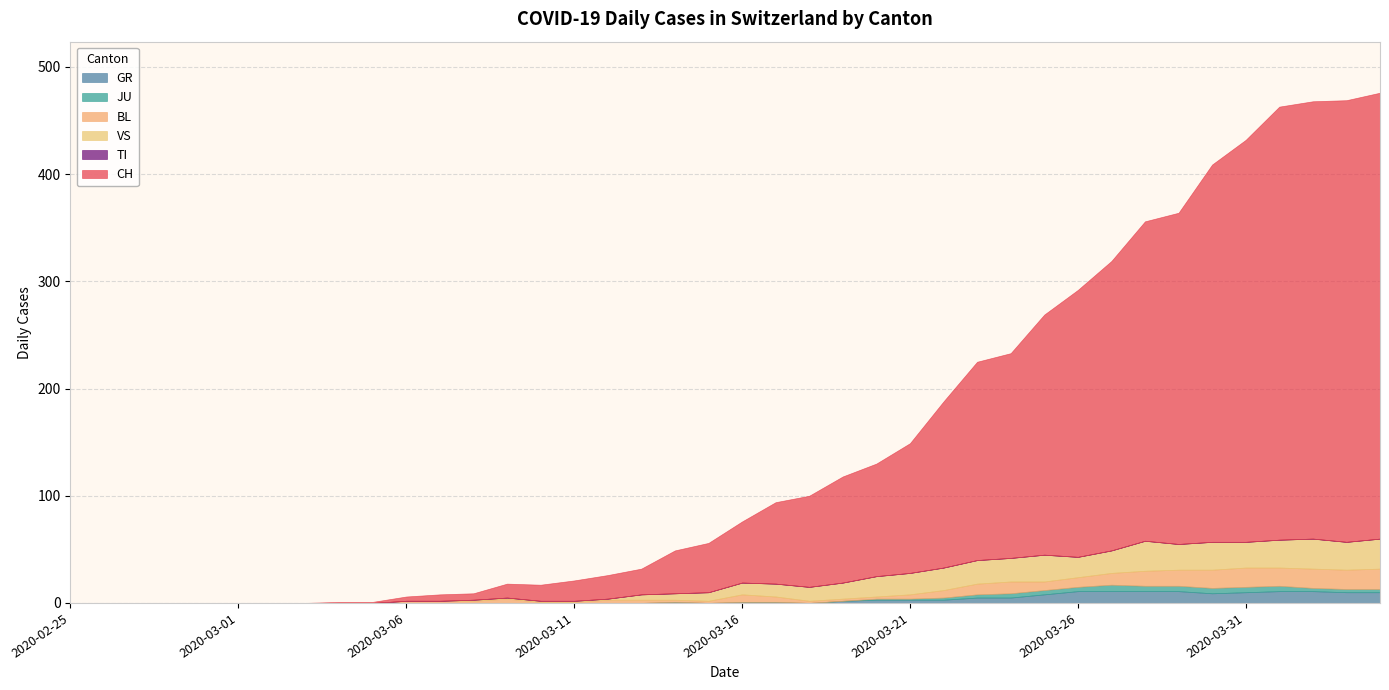

True or false: CH and VS intersect in this chart.

False